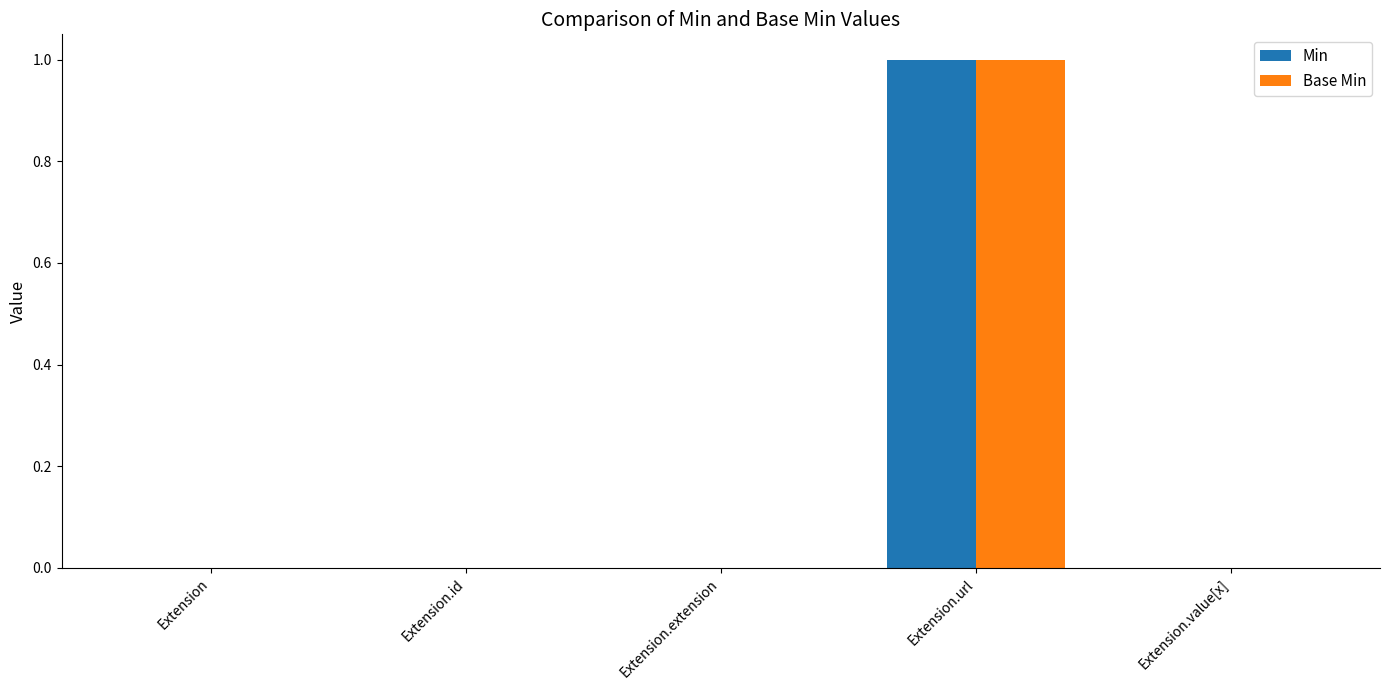

At which category does the chart reach its peak across all series?

Extension.url